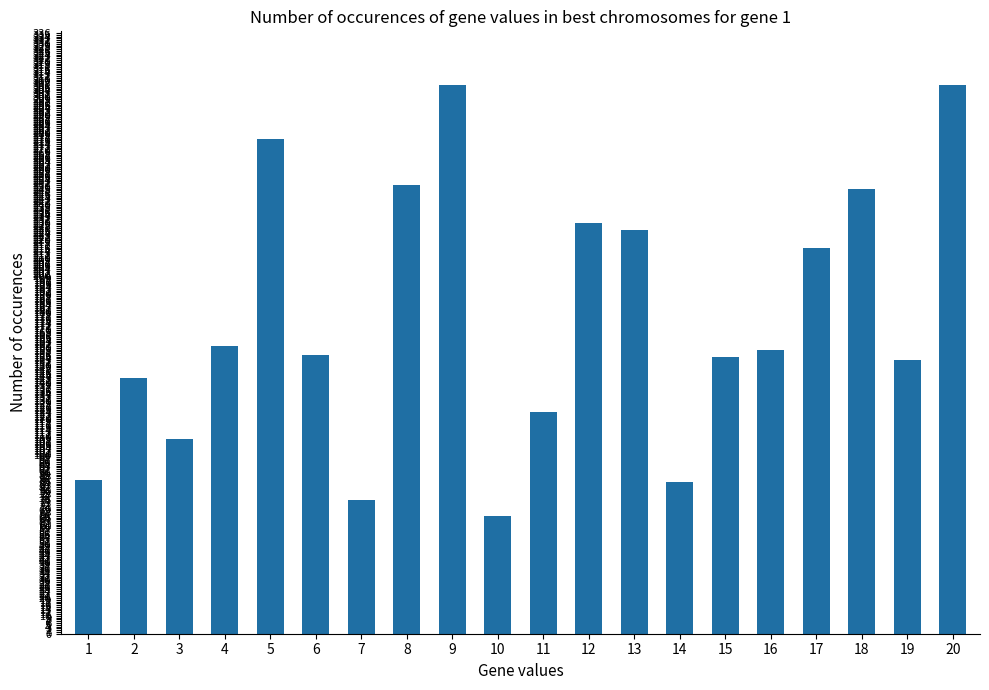

At which label is the value closest to 186?

4